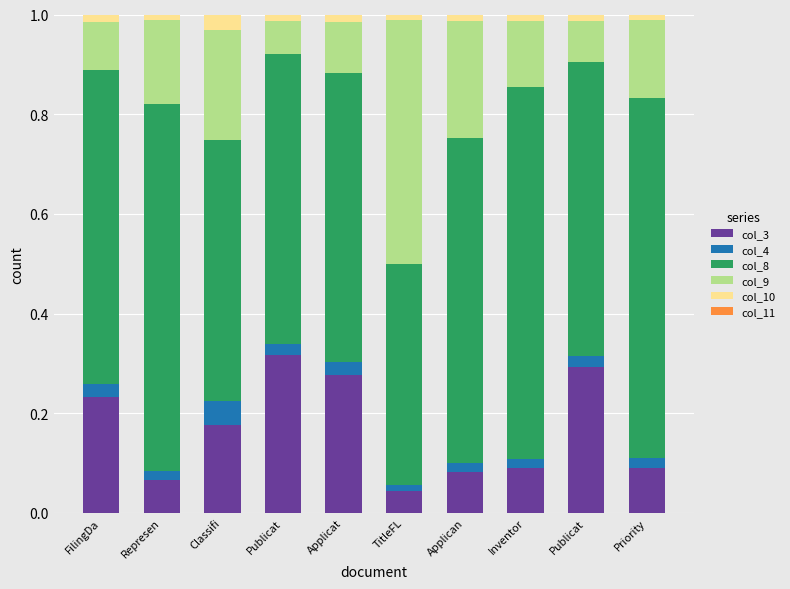

How many series are shown in this chart?

5